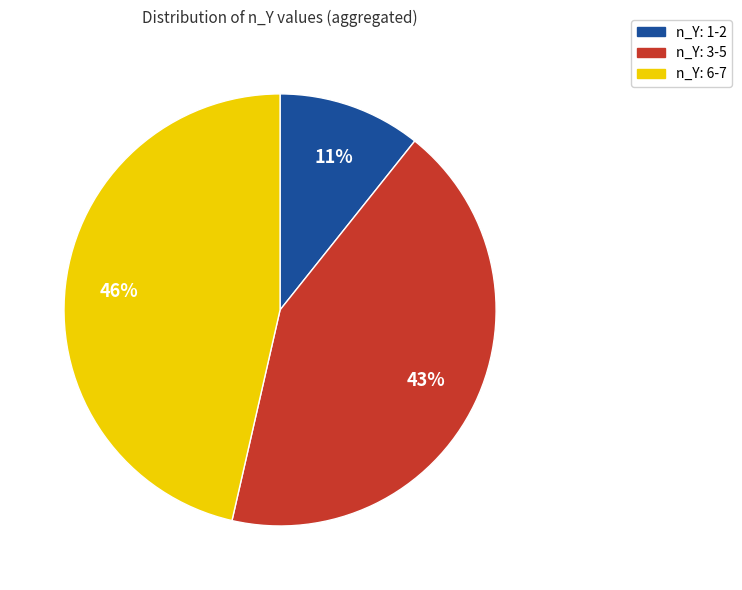

Does any single category account for the majority?

No